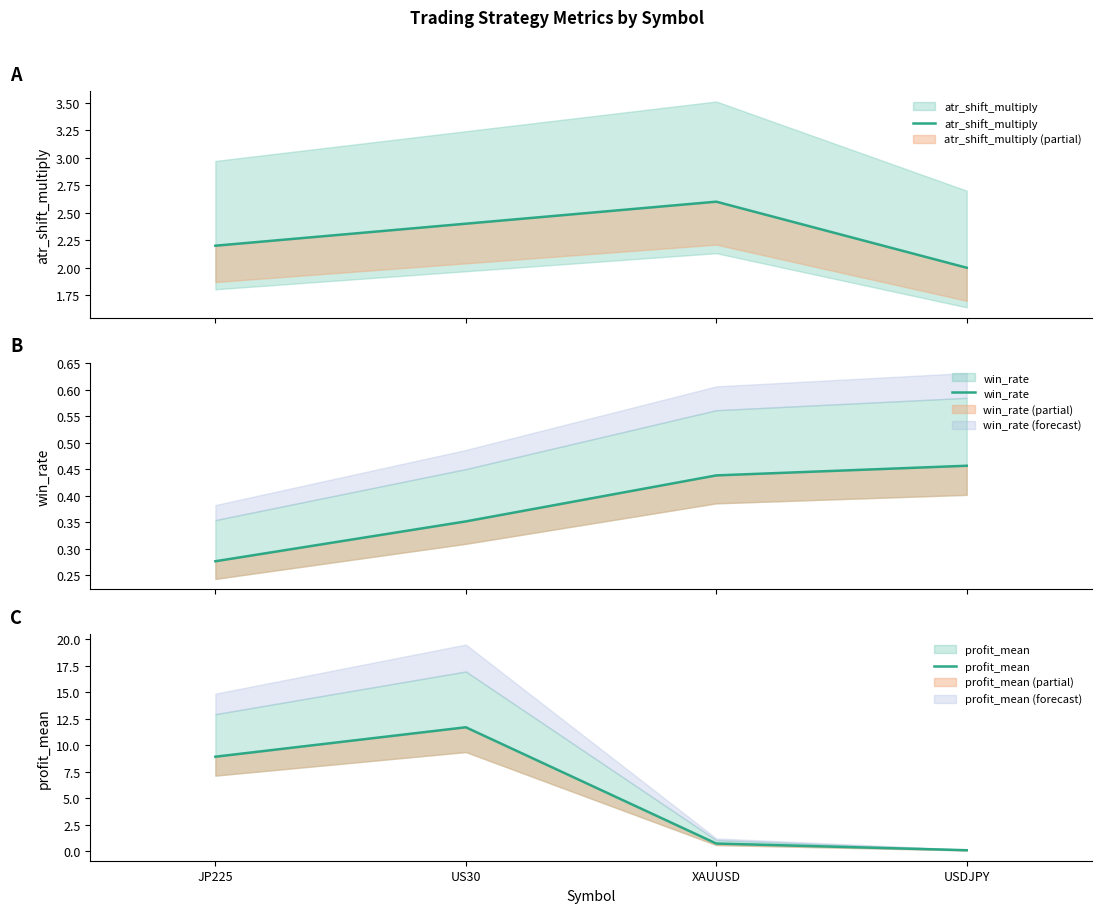

How many data points does each series have?

4